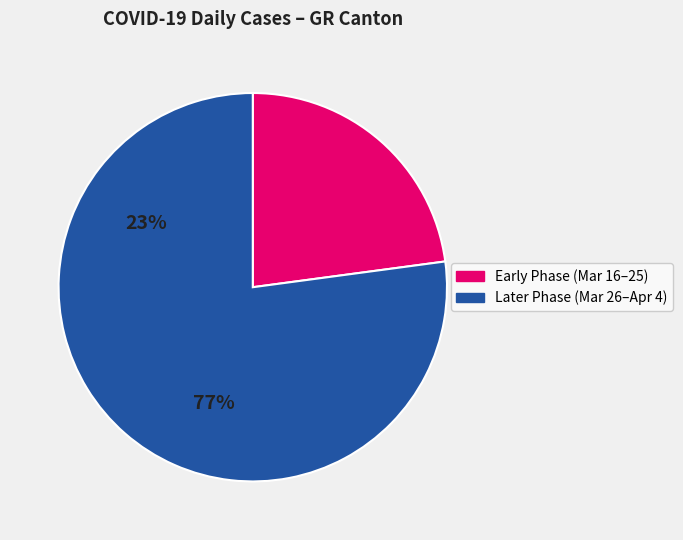

Is there any slice that represents more than half of the pie?

Yes